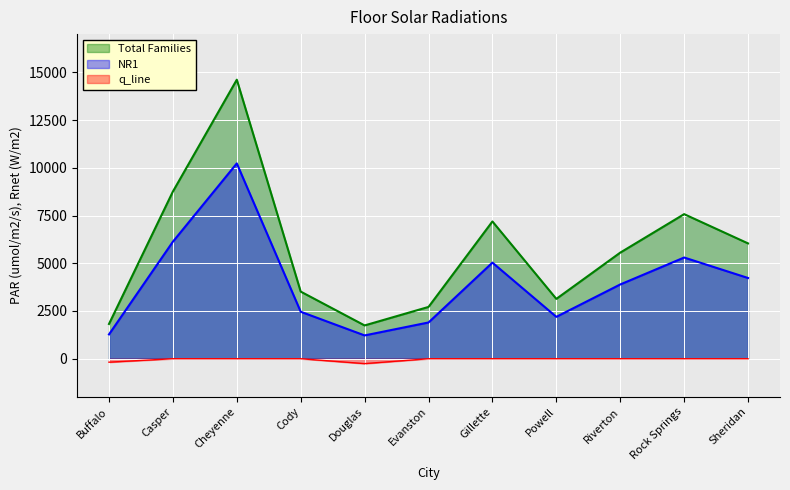

Which series has the widest spread of values?

Total Families